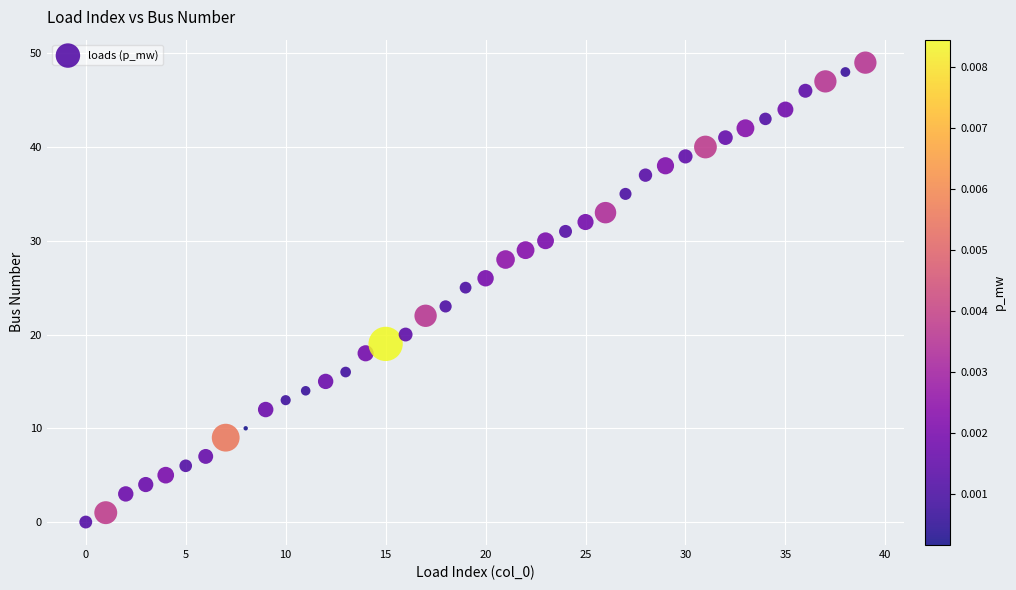

How many data points are displayed?

40